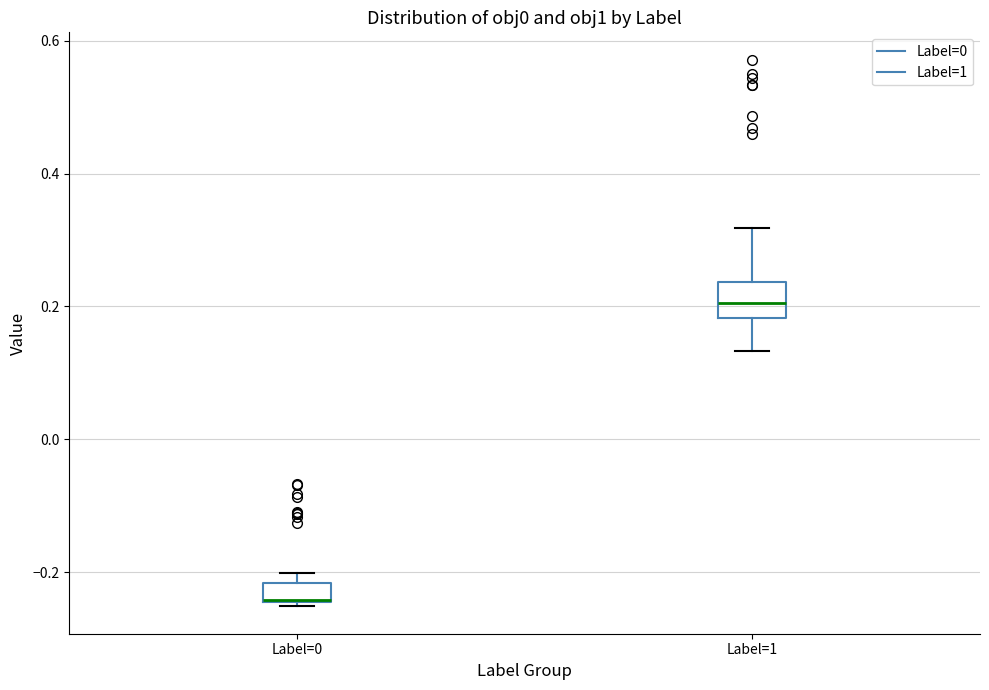

Reading left to right, transcribe this box plot: for each box, give where its median line is, the range the box spans, and where its two whiskers end, as read against the y-axis. The values are not printed on the chart, so give them approximately, as read against the axis.

Label=0: median -0.24, box -0.24 to -0.22, whiskers -0.26 to -0.20
Label=1: median 0.20, box 0.18 to 0.24, whiskers 0.14 to 0.32